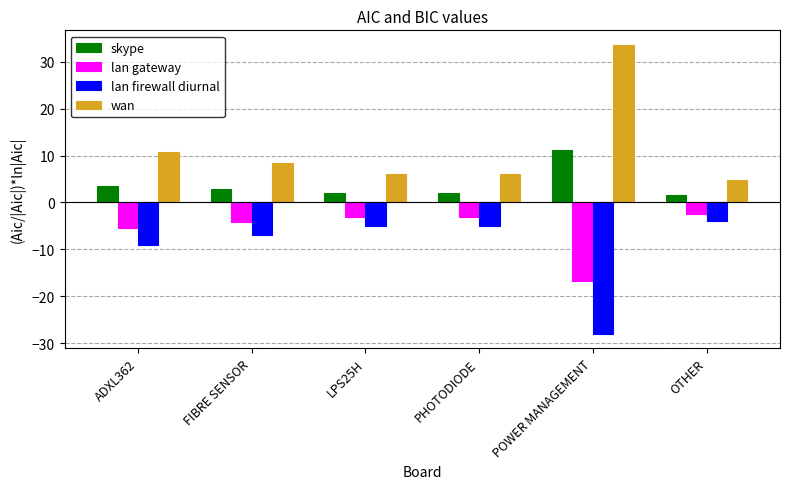

What position from the right is ADXL362?

6